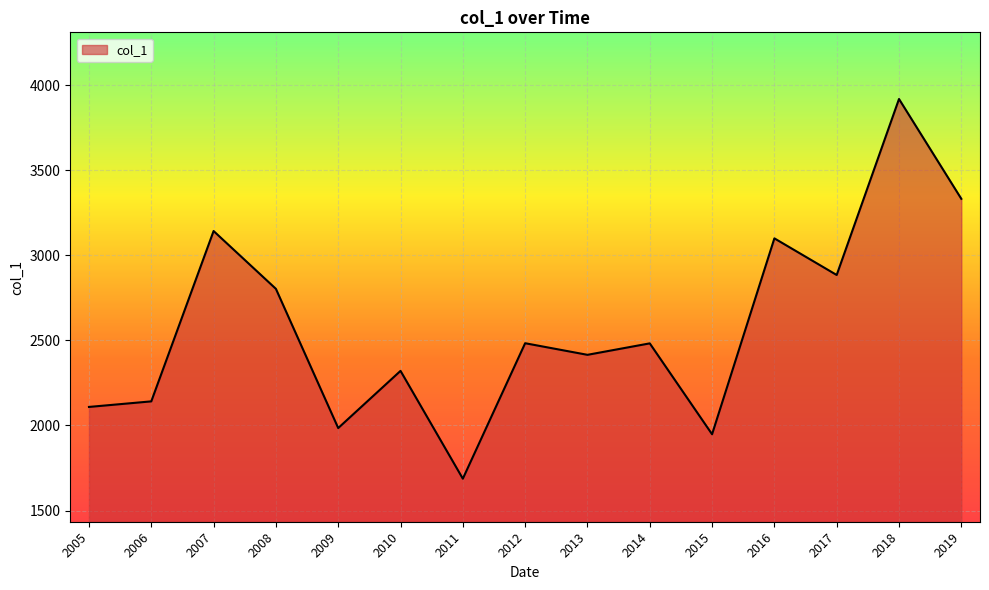

How many interior local valleys (lower than both neighbors) does the data have?

5